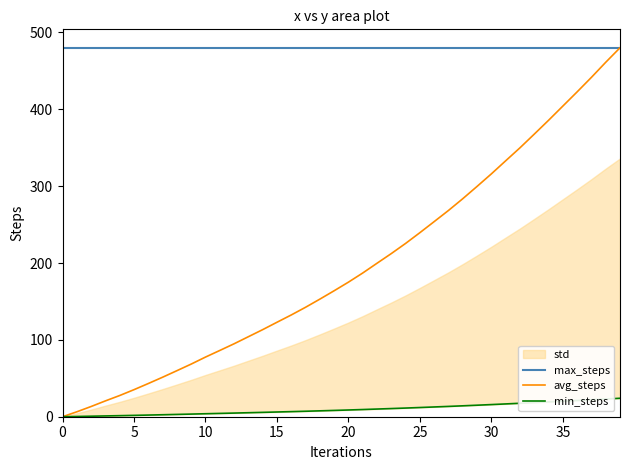

What is the label of the 21st point from the left?

20